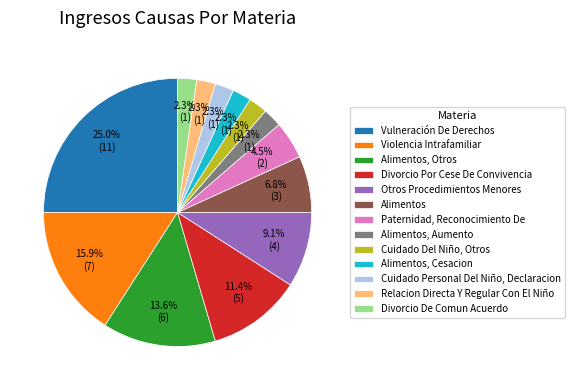

How many slices are in this pie chart?

13